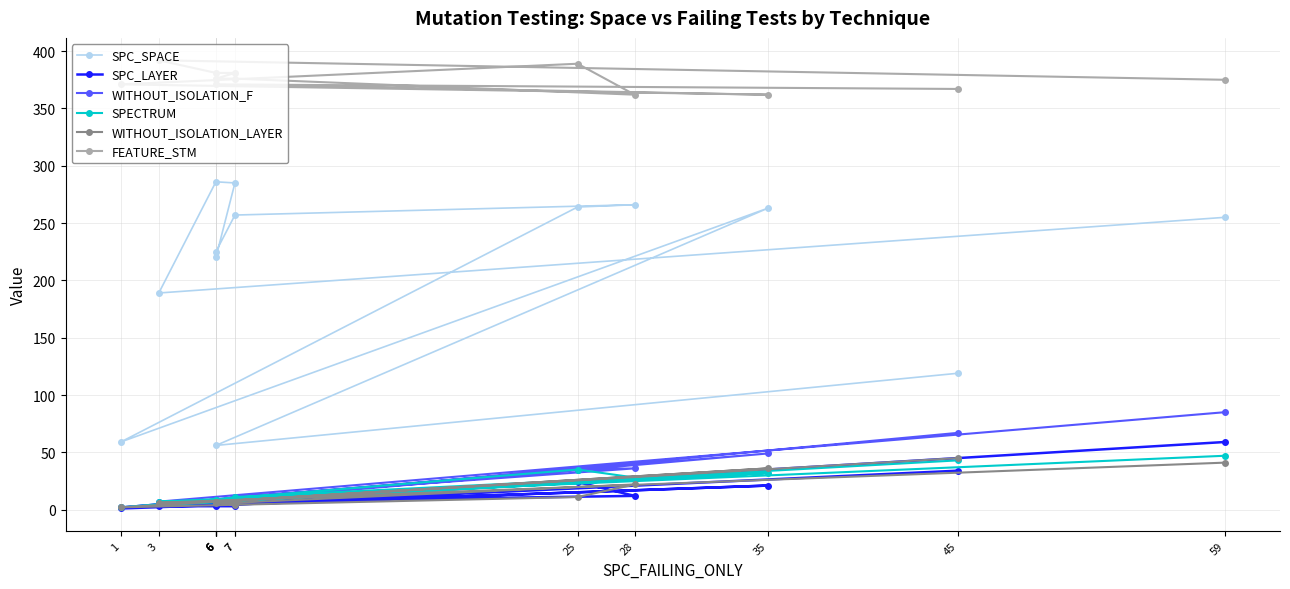

What is the sum of the WITHOUT_ISOLATION_F values at 6 and 1?

9